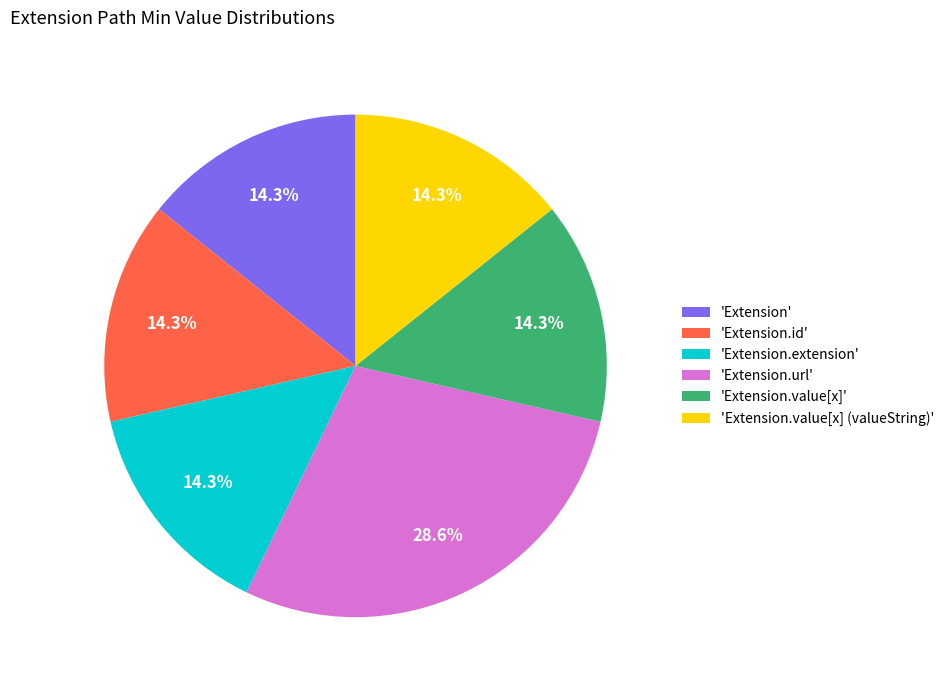

How much of the chart is everything except 'Extension.url'?

71.4%